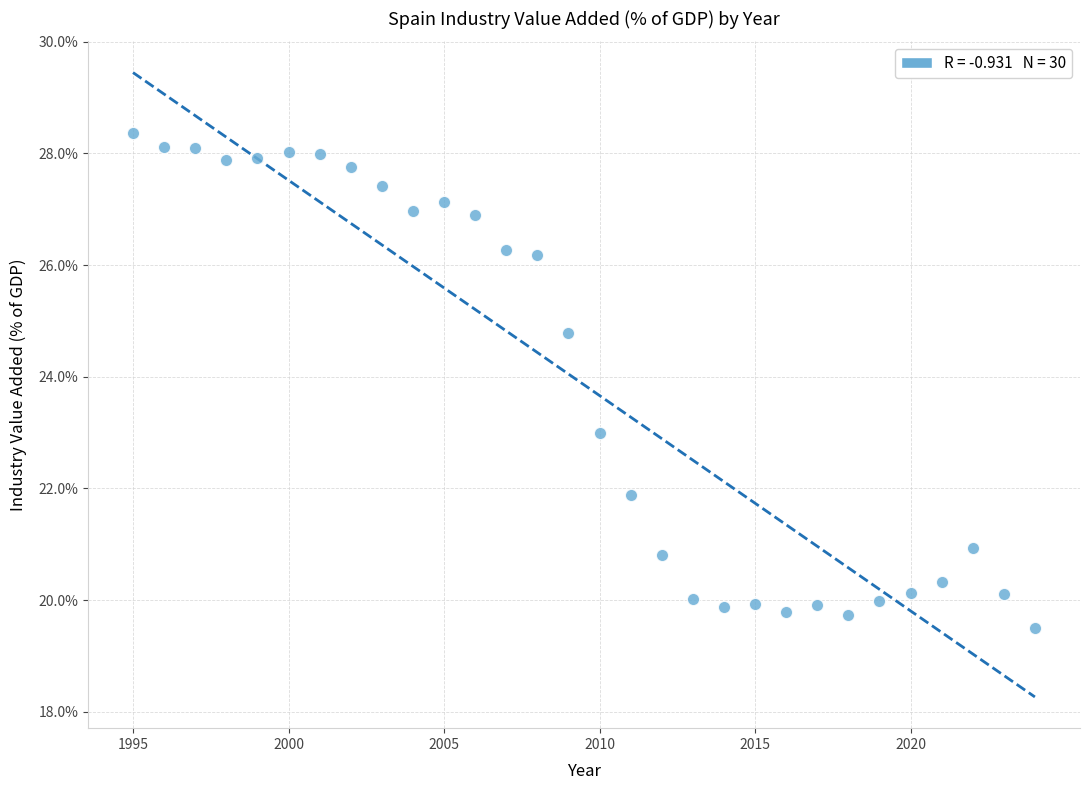

What is the range of X values (max minus min)?

29.0